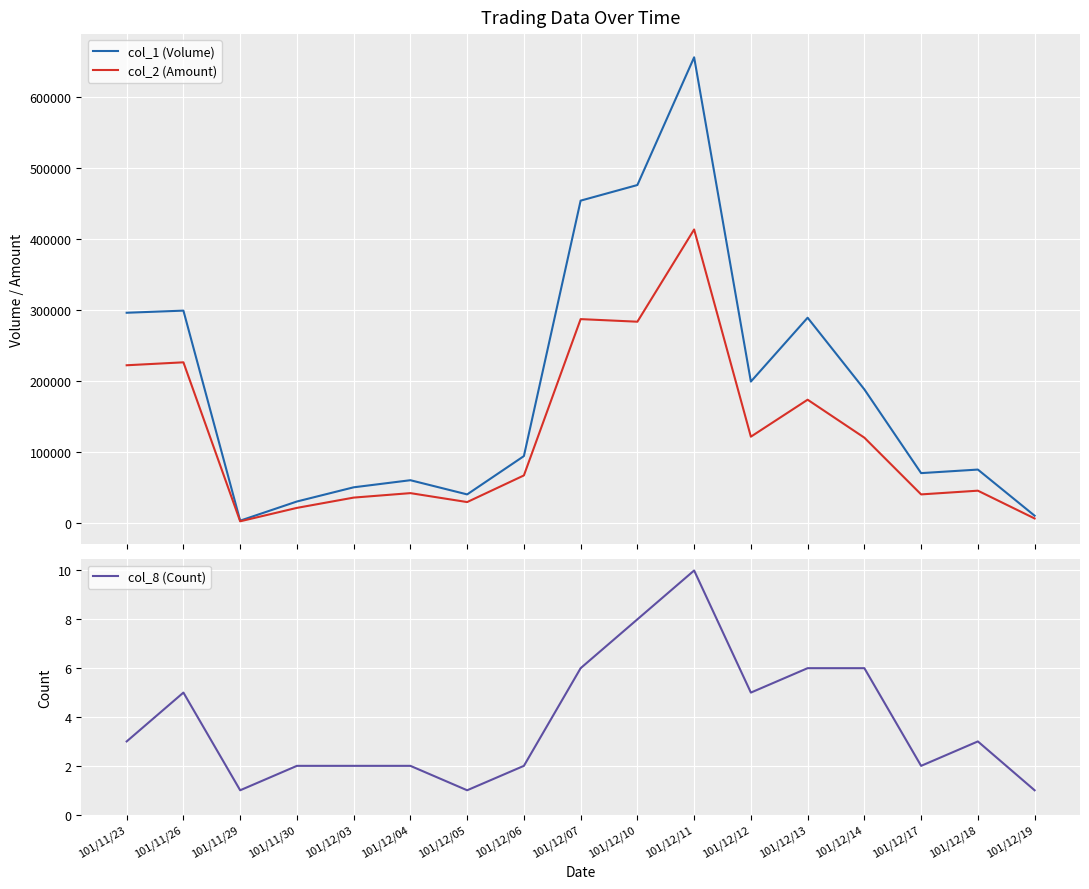

True or false: col_2 (Amount) and col_8 (Count) cross at least once.

False